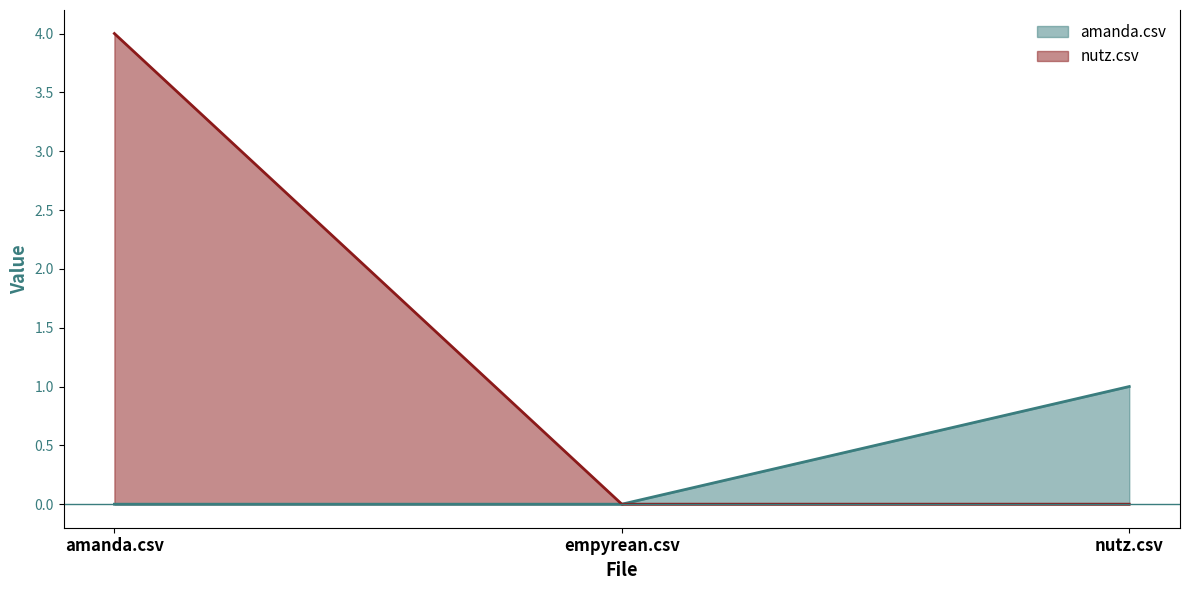

Between empyrean.csv and amanda.csv, which is larger?

empyrean.csv